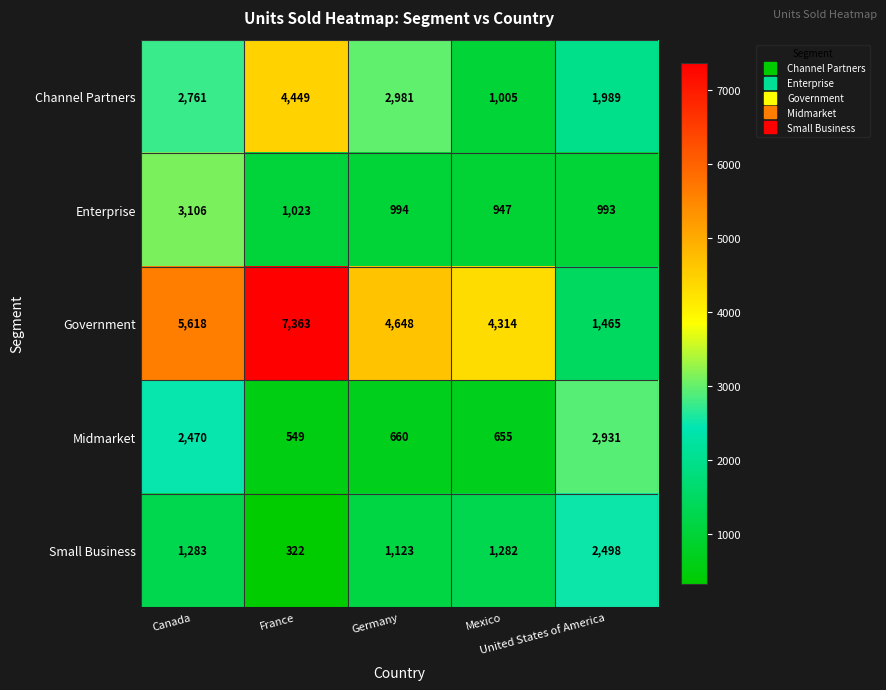

At how many categories does at least one series exceed 4830?

2